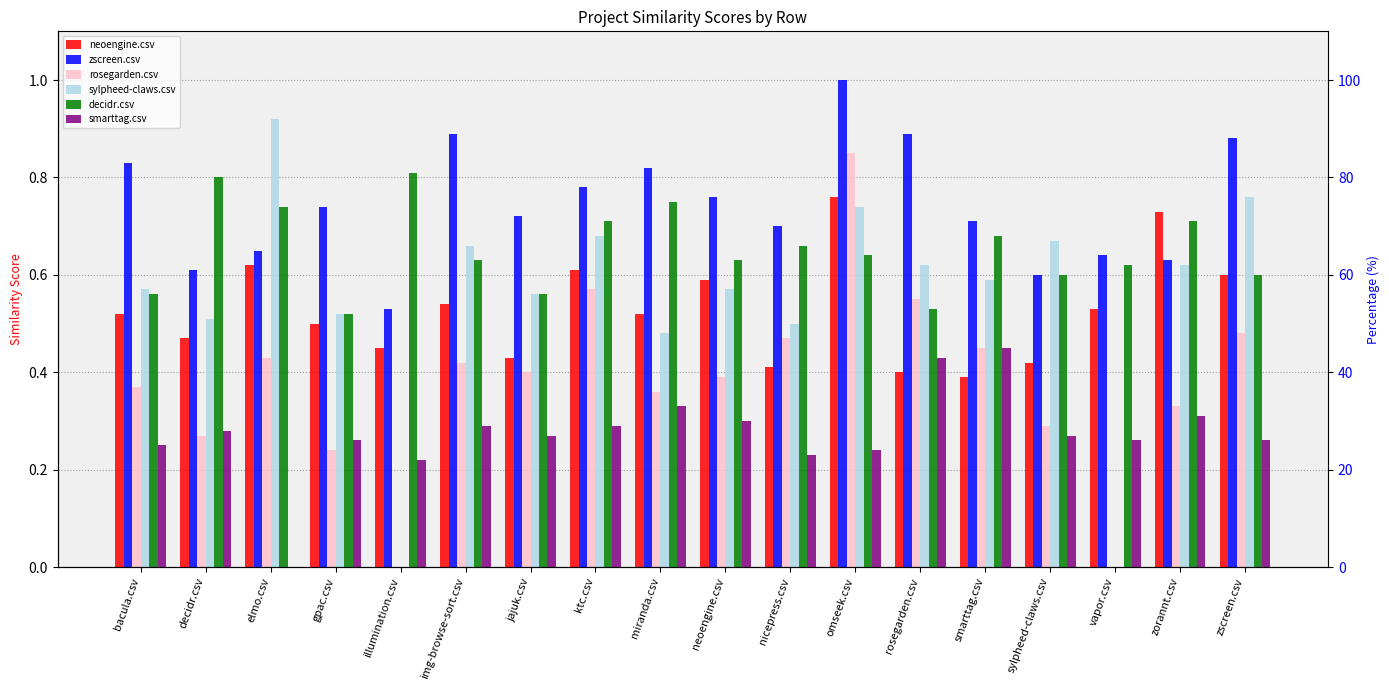

Count the neoengine.csv values in the range 0 to 1.

18